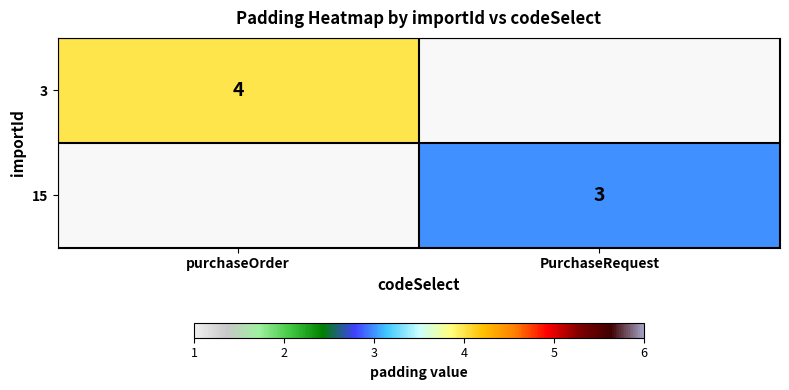

The value of 3 at purchaseOrder is 6. True or false?

False